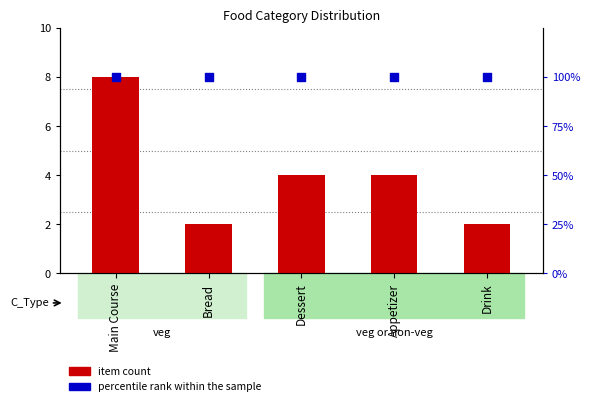

Which series contains the lowest Y value?

item count